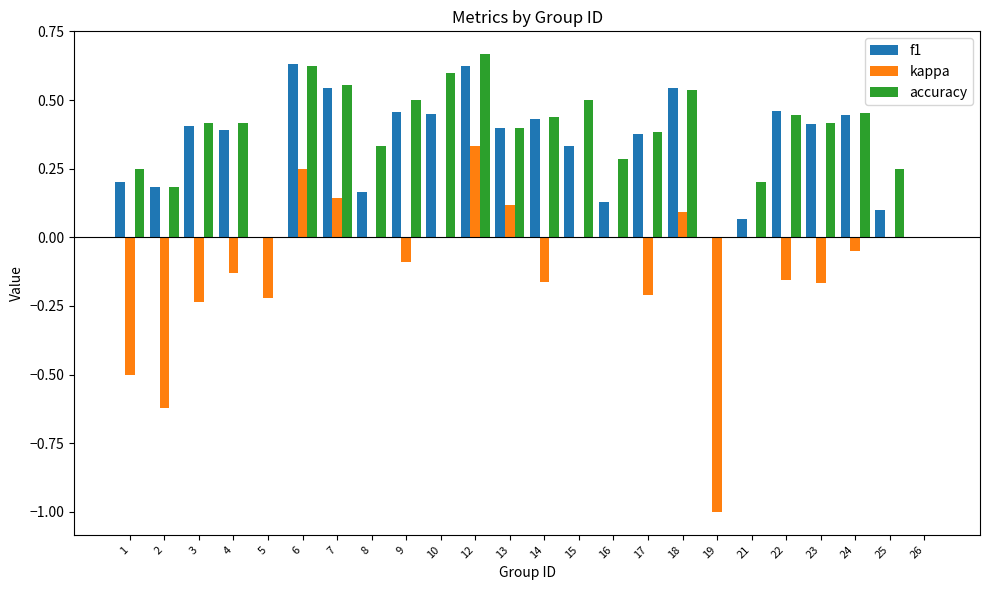

What are all the series names shown in the legend?

f1, kappa, accuracy